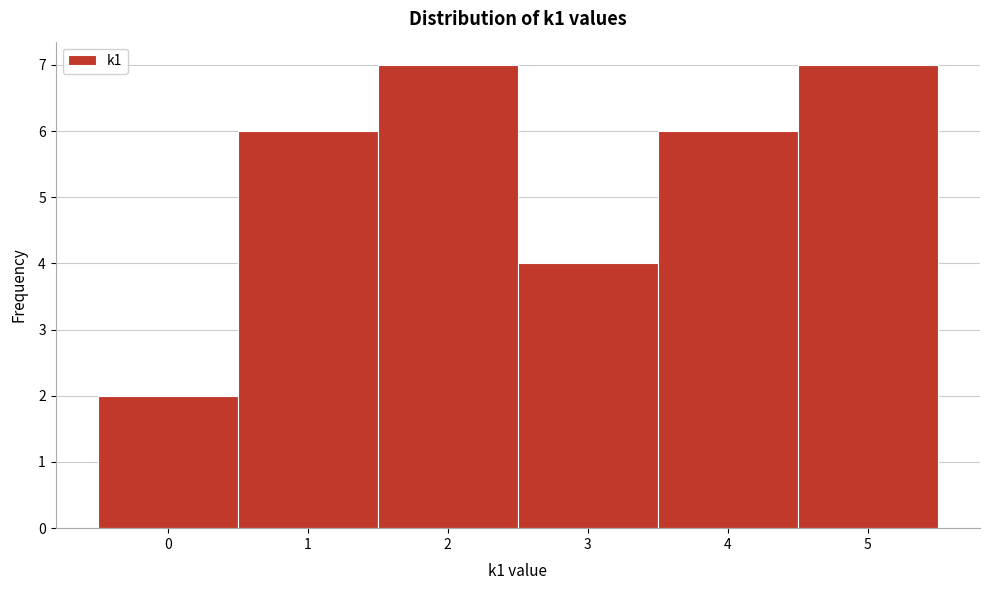

How tall is the bar that spans 3.5 to 4.5 on the x-axis? The values are not printed on the chart, so give them approximately, as read against the axis.

6